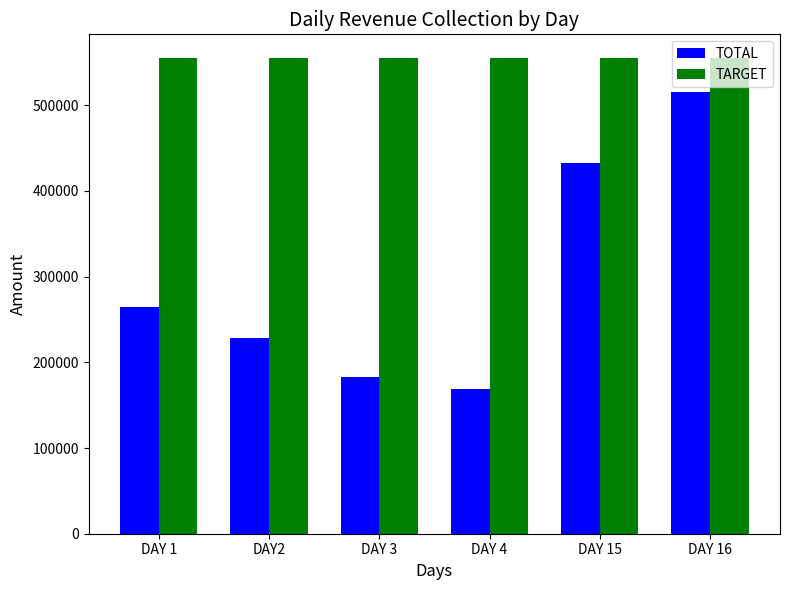

At DAY2, list the series in order from smallest to largest.

TOTAL, TARGET